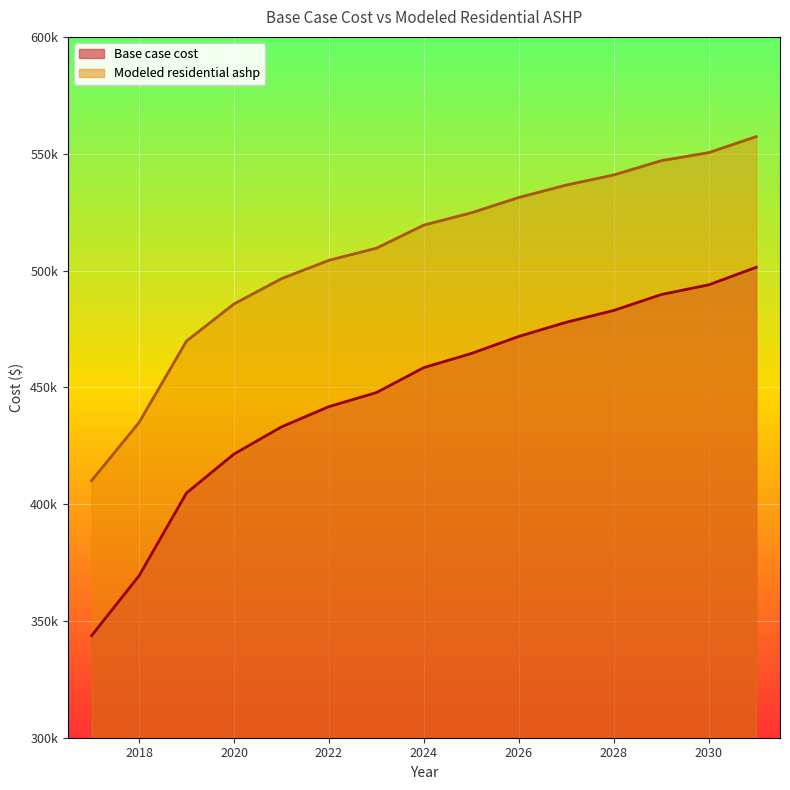

How many lines are shown in the chart?

2